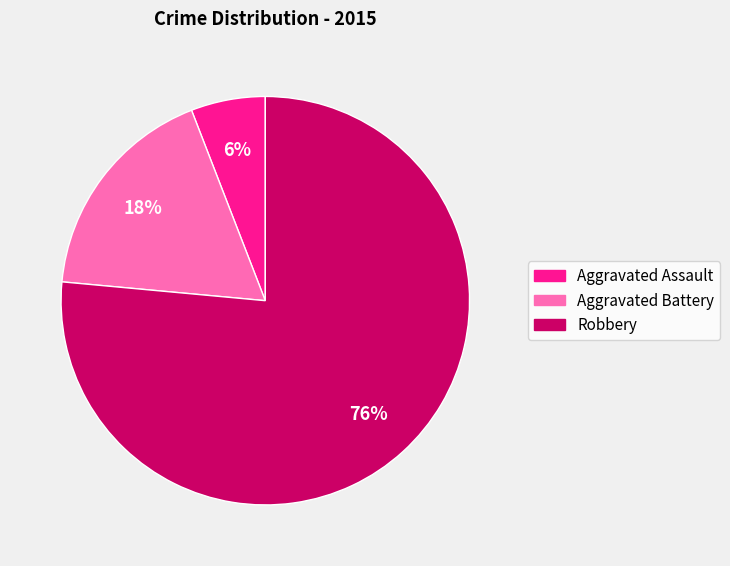

Does Robbery represent more than half of the total?

Yes